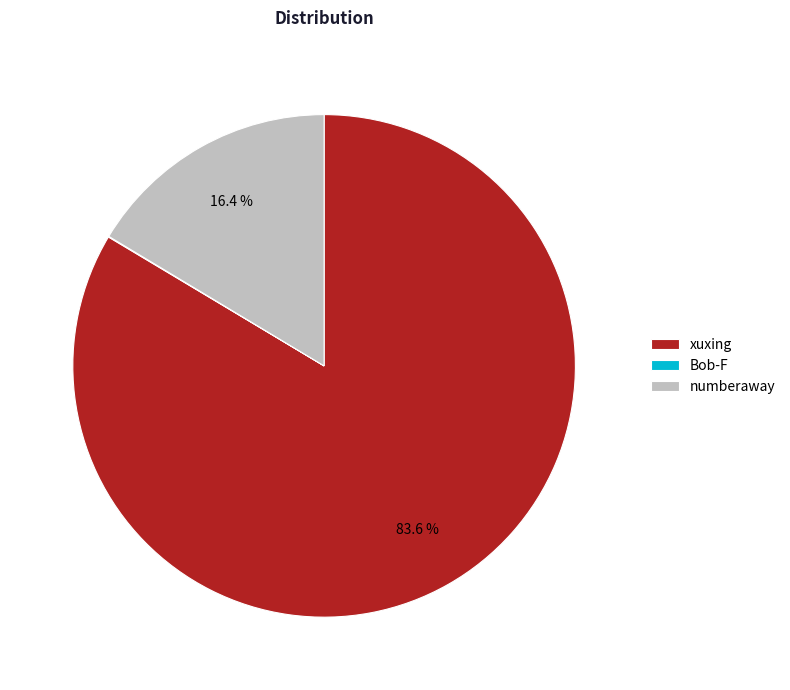

How much of the chart is everything except numberaway?

83.6%